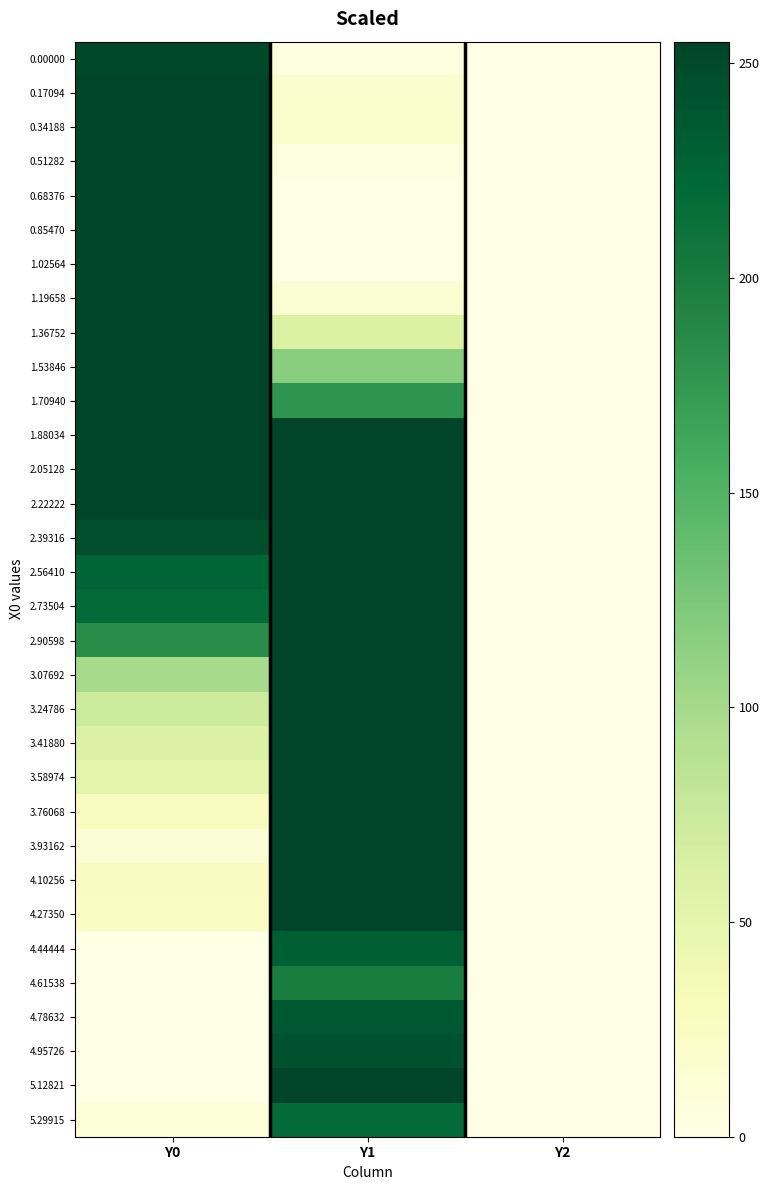

At Y2, list the series in order from largest to smallest.

0.00000, 0.17094, 0.34188, 0.51282, 0.68376, 0.85470, 1.02564, 1.19658, 1.36752, 1.53846, 1.70940, 1.88034, 2.05128, 2.22222, 2.39316, 2.56410, 2.73504, 2.90598, 3.07692, 3.24786, 3.41880, 3.58974, 3.76068, 3.93162, 4.10256, 4.27350, 4.44444, 4.61538, 4.78632, 4.95726, 5.12821, 5.29915